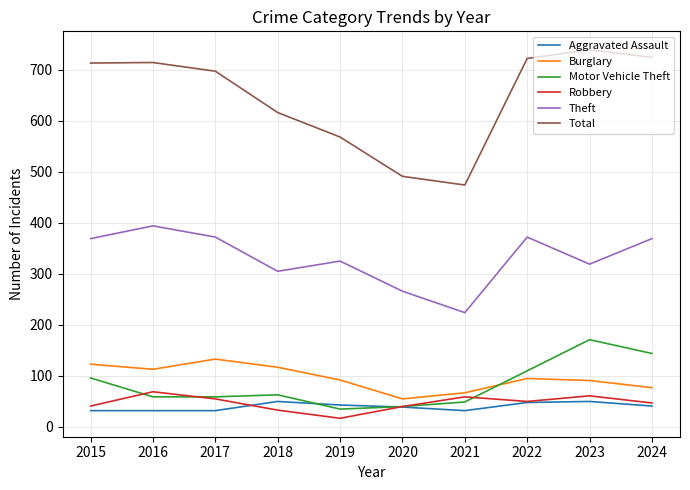

True or false: Robbery has a value of 33 at 2018.

True